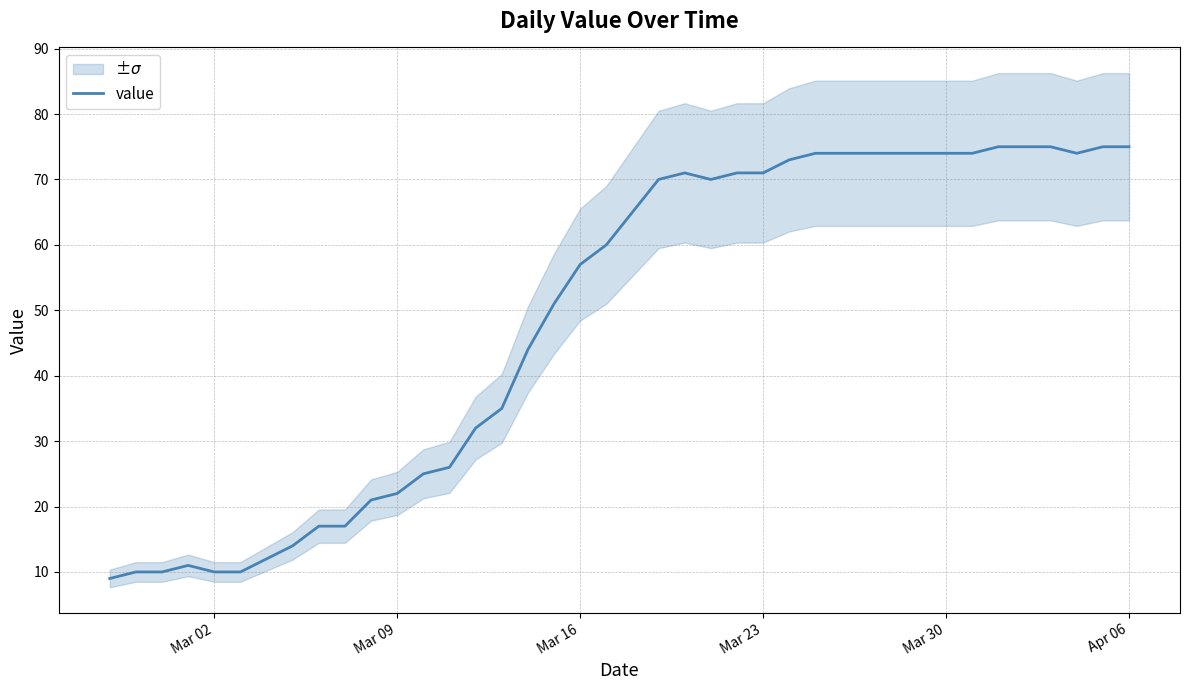

Is it true that value equals 22 at Mar 09?

True